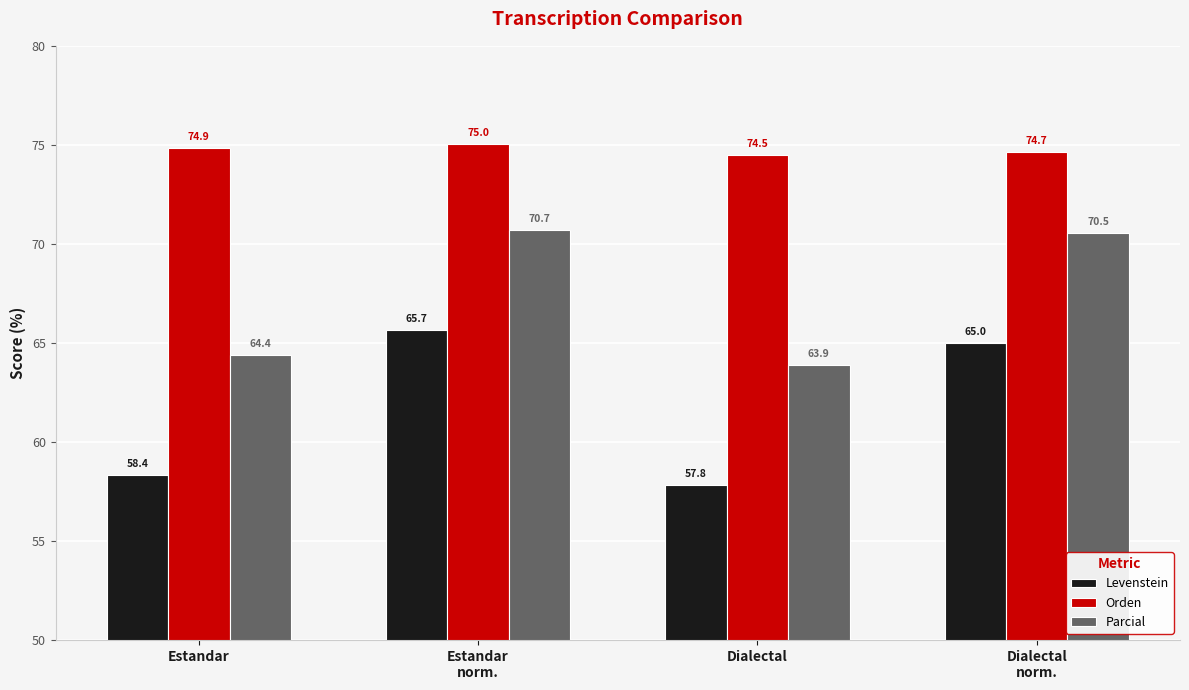

Where is Orden nearest to the value 74?

Dialectal